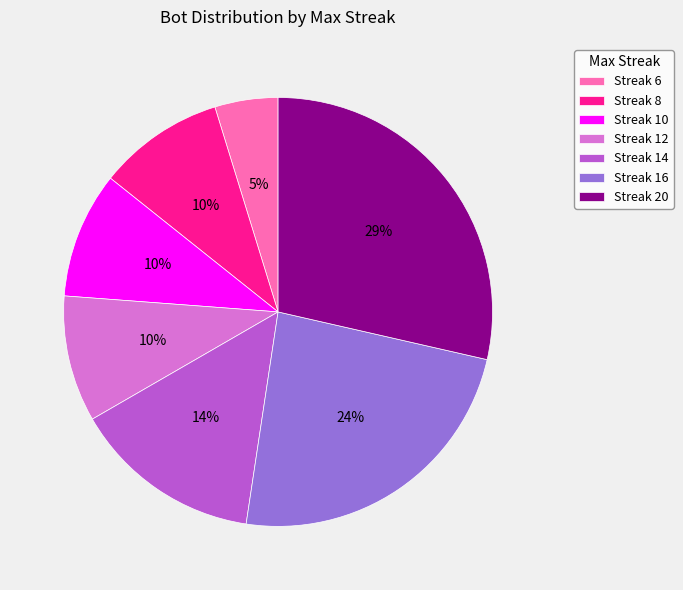

Which category has the smallest portion of the pie?

Streak 6